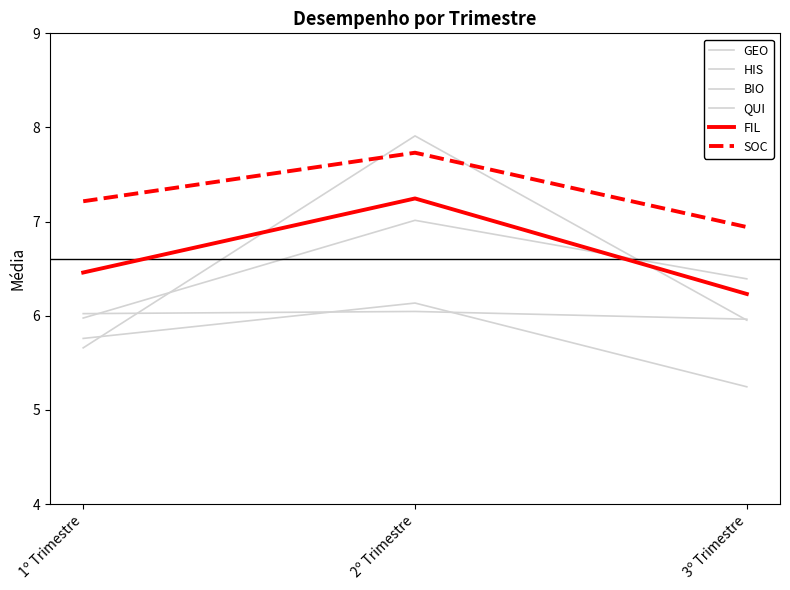

The value of GEO at 1º Trimestre is 9.5. True or false?

False